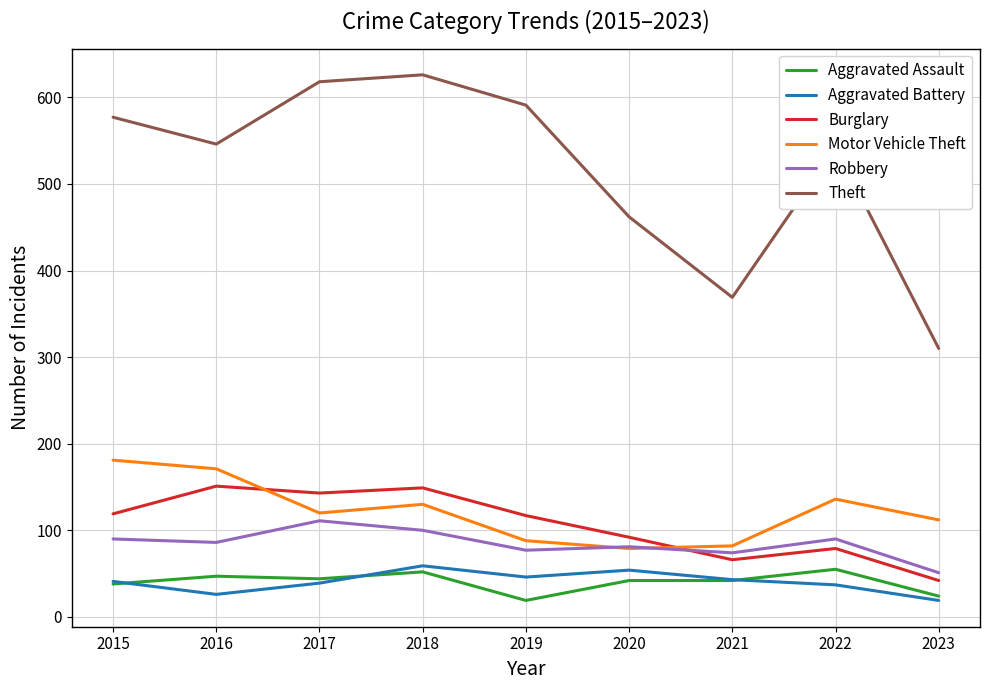

At which label is Burglary closest to 96?

2020